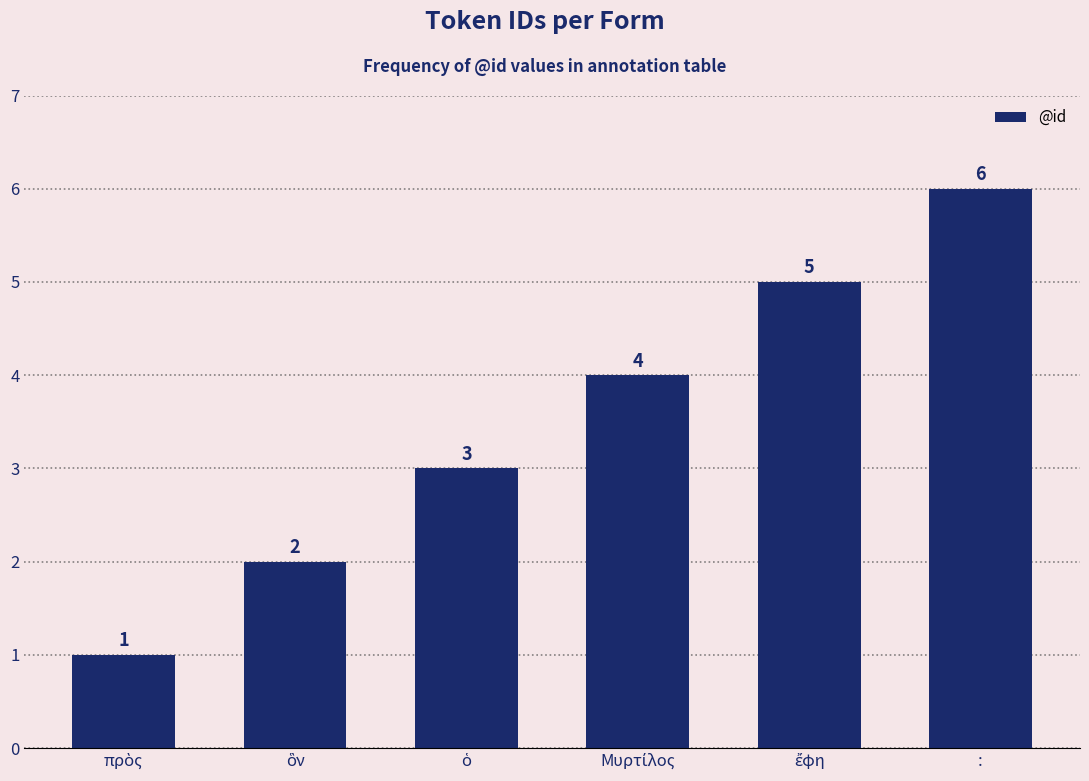

What value does the data have at :?

6